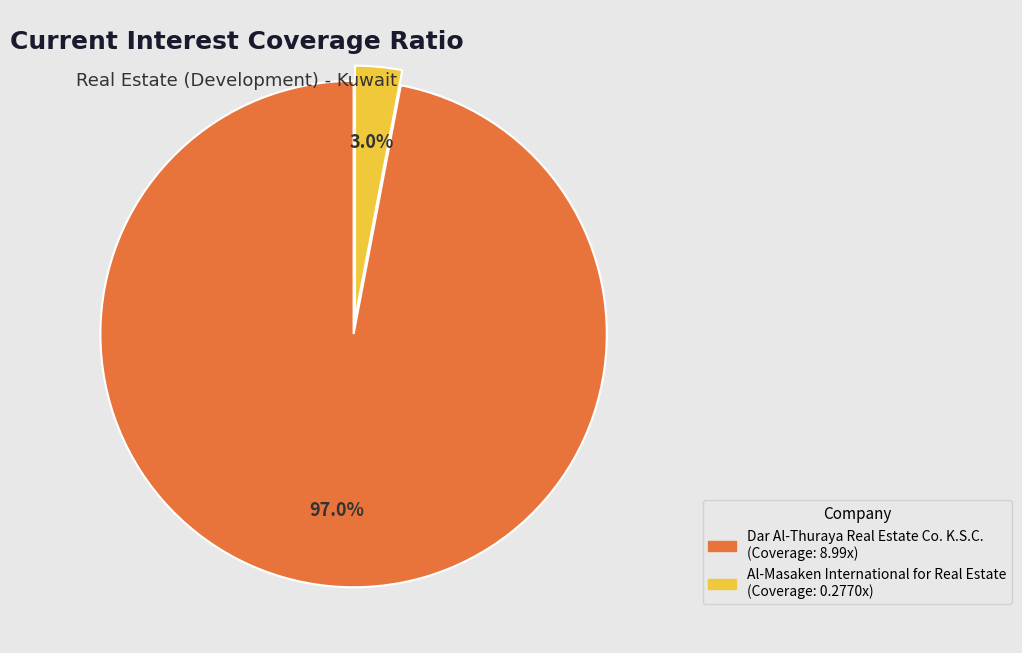

Which category has the smallest portion of the pie?

Al-Masaken International for Real Estate